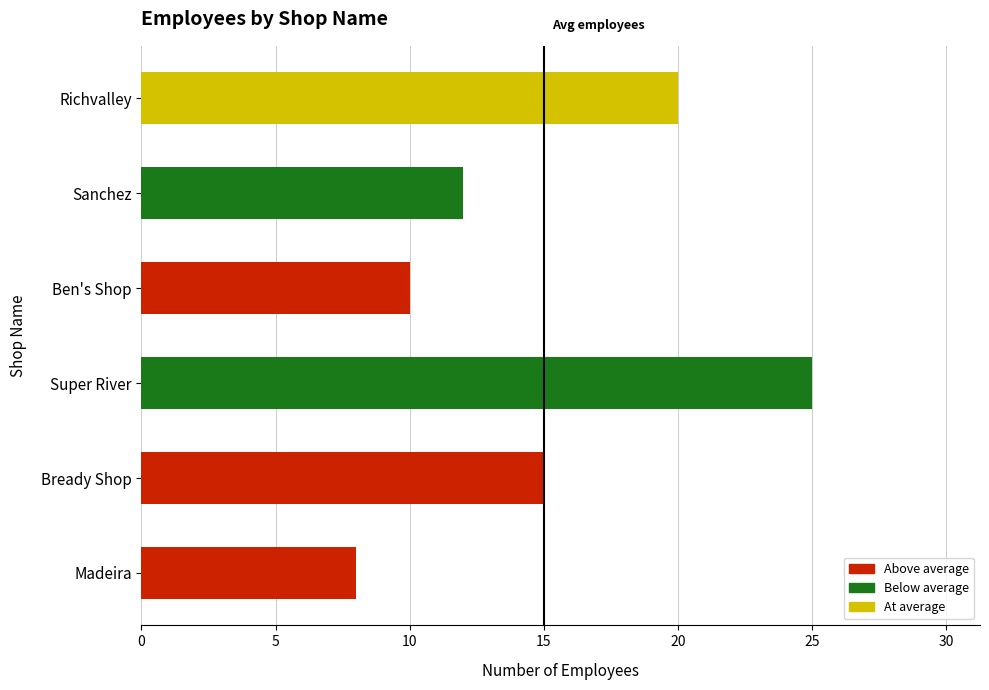

What is the smallest value displayed?

8